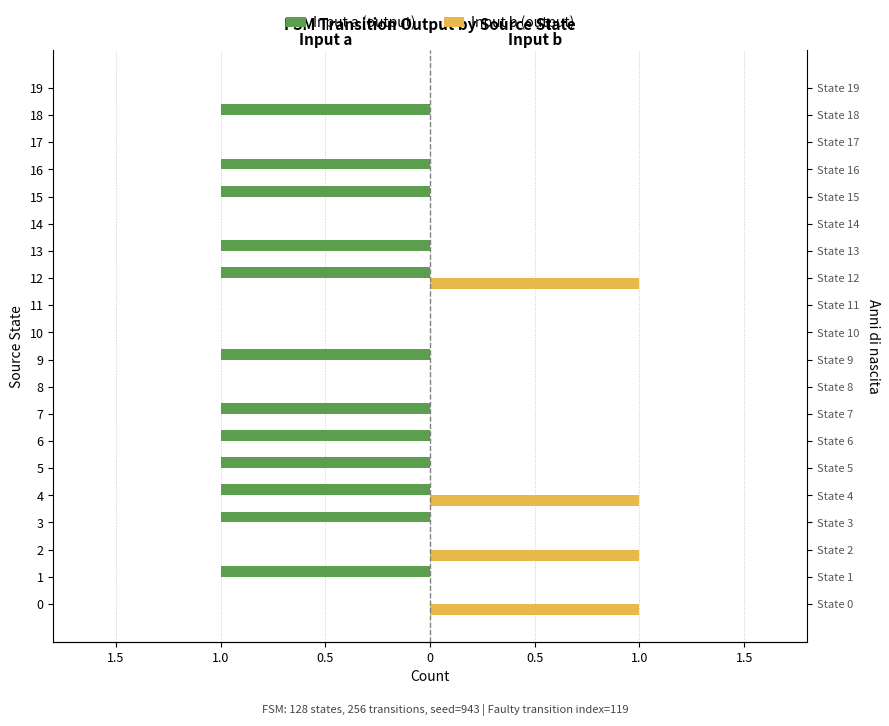

What is the spread (max minus min) of values at 5?

1